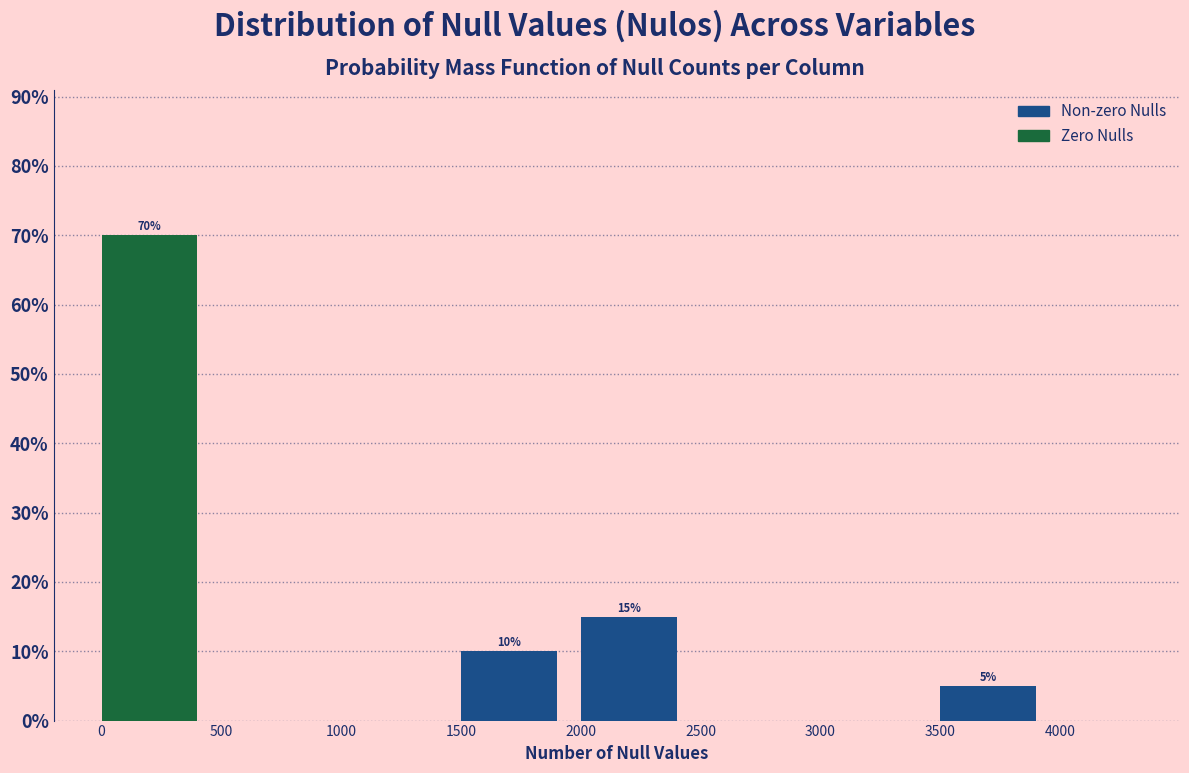

Which range on the x-axis has the tallest bar?

0 to 500